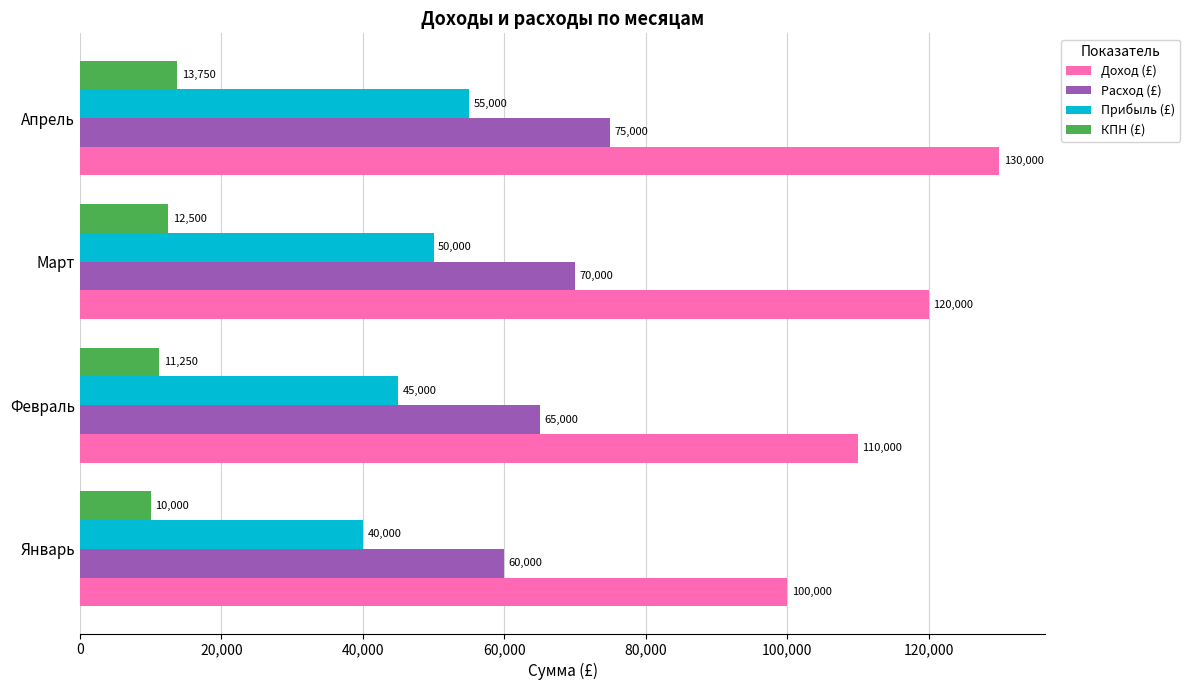

At how many categories does at least one series exceed 47322?

4